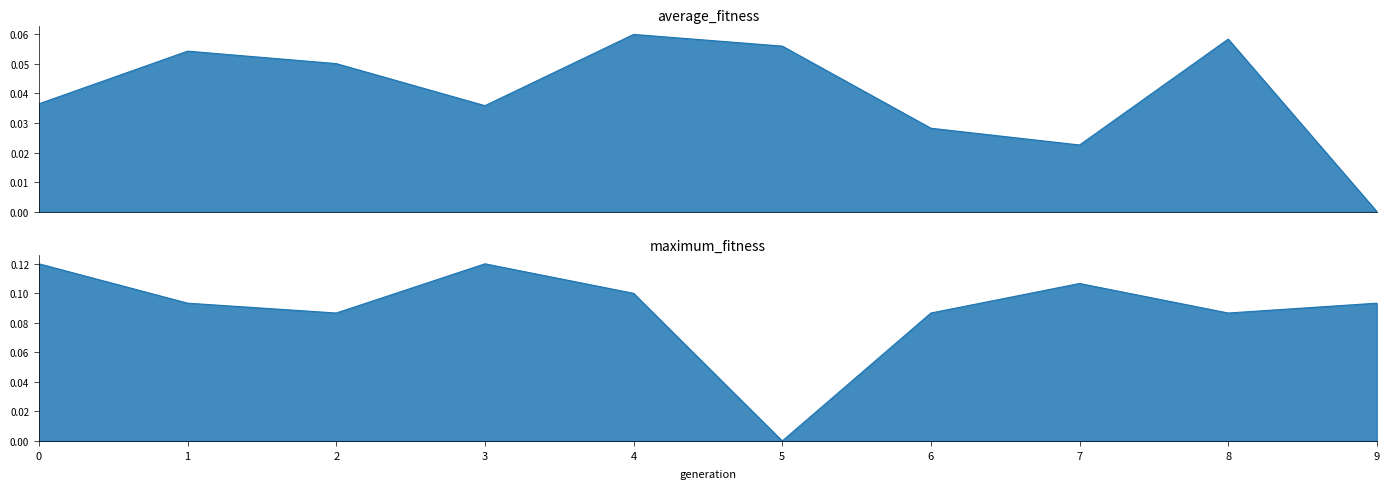

At which label does average_fitness reach its minimum?

9